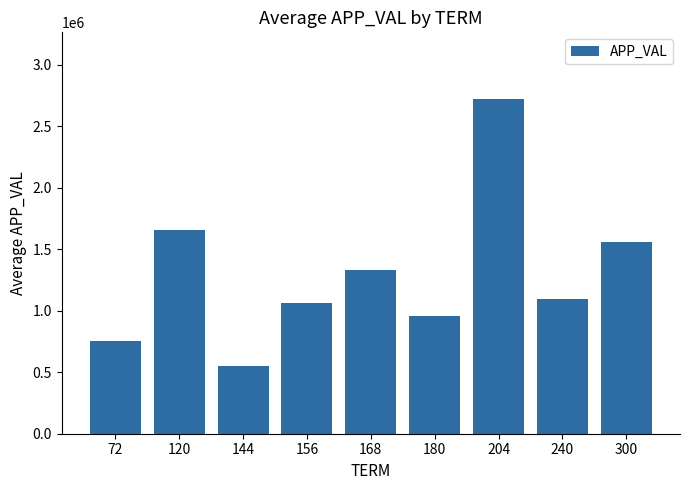

Rank the categories by value from lowest to highest.

144, 72, 180, 156, 240, 168, 300, 120, 204